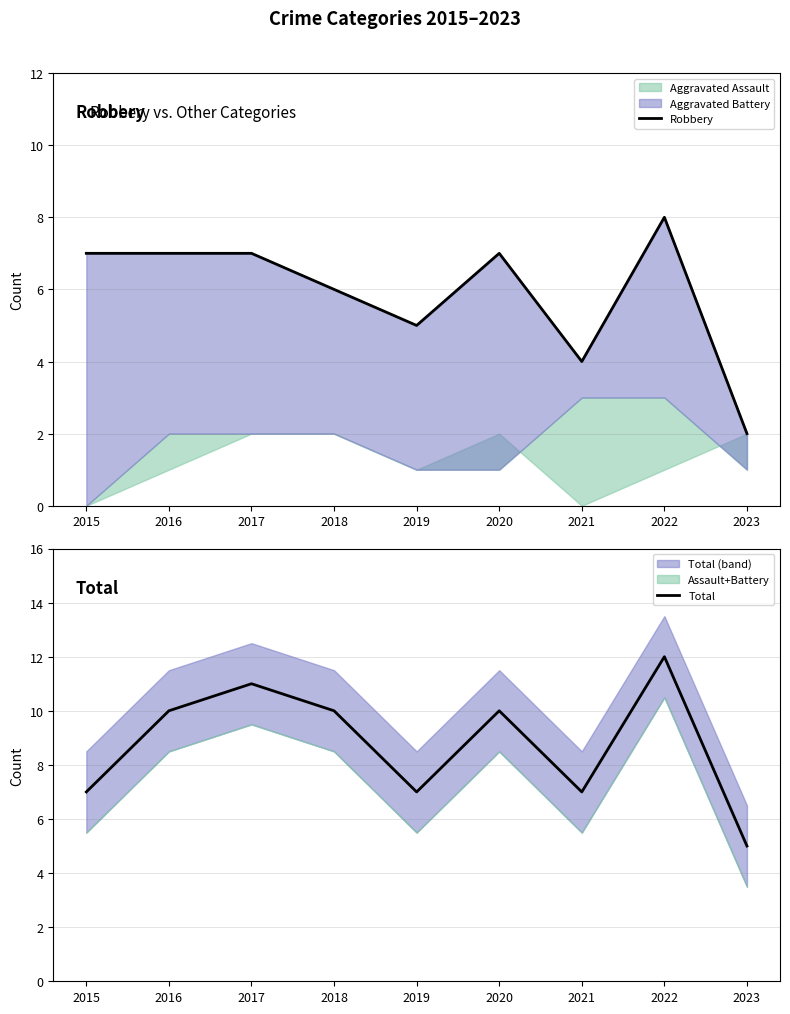

Reading left to right, list all the values displayed in this chart.

Robbery: 7	7	7	6	5	7	4	8	2
Total: 7	10	11	10	7	10	7	12	5